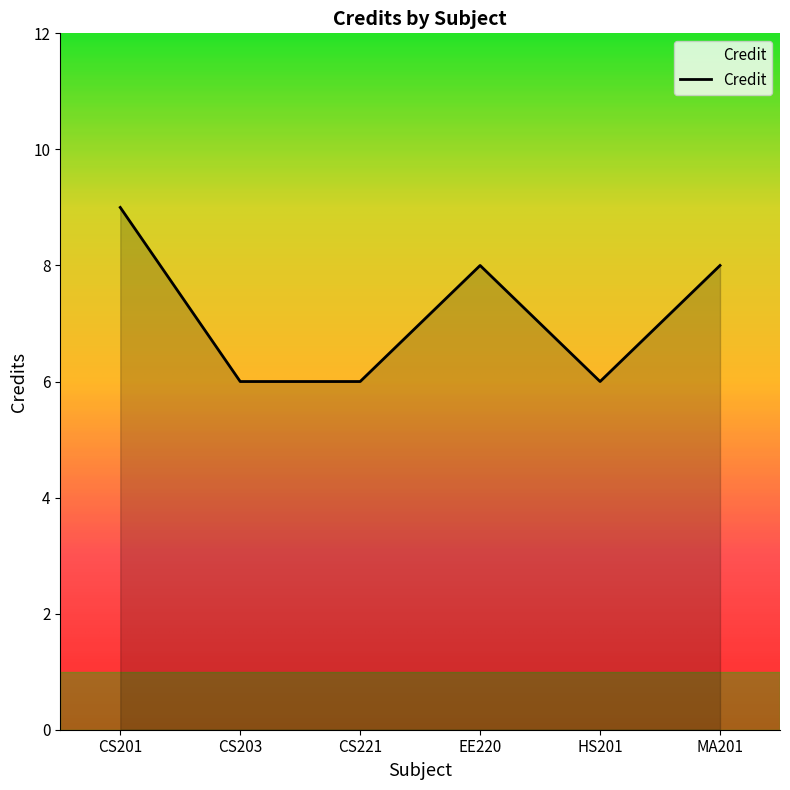

Count the number of data series in this chart.

1